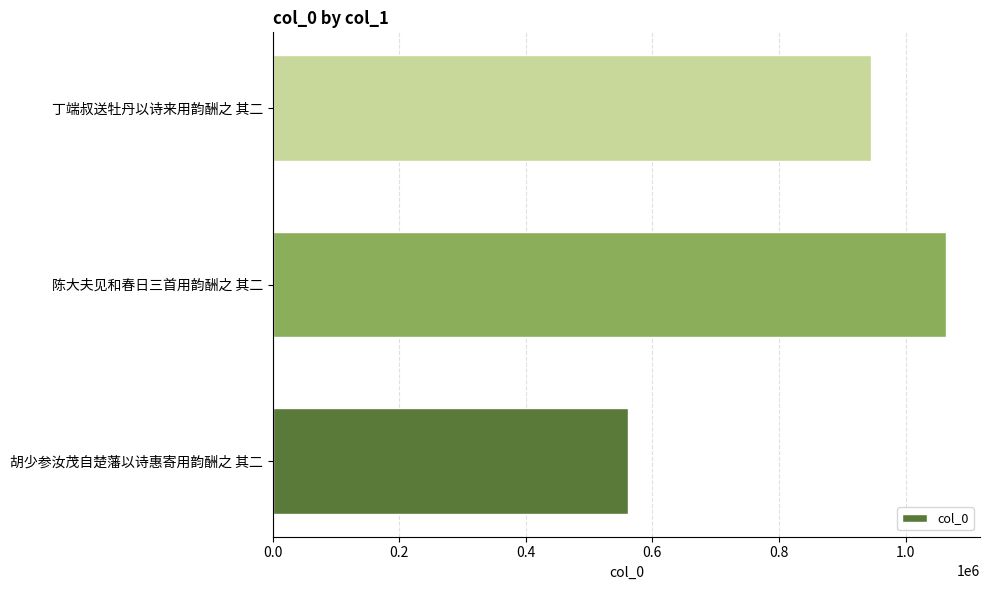

Count the values in the range 561696 to 1064390.

3